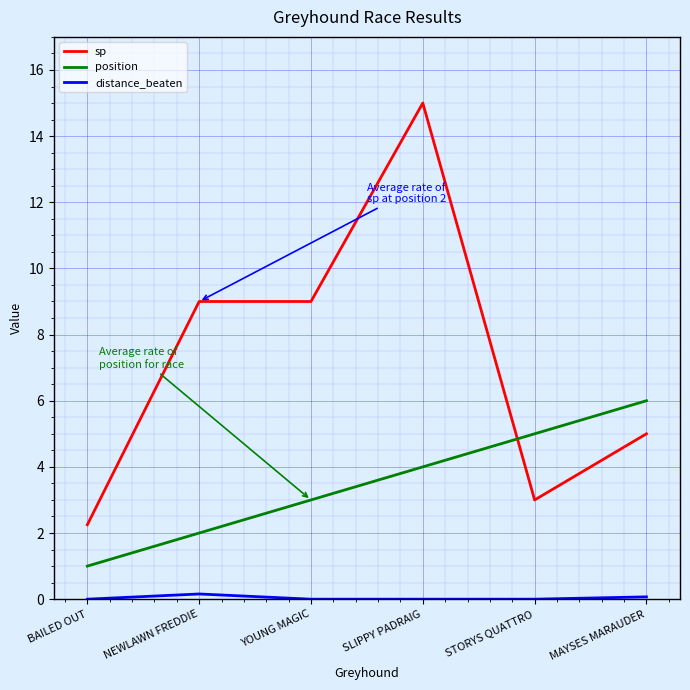

Is this an area chart (filled region under the line)?

No